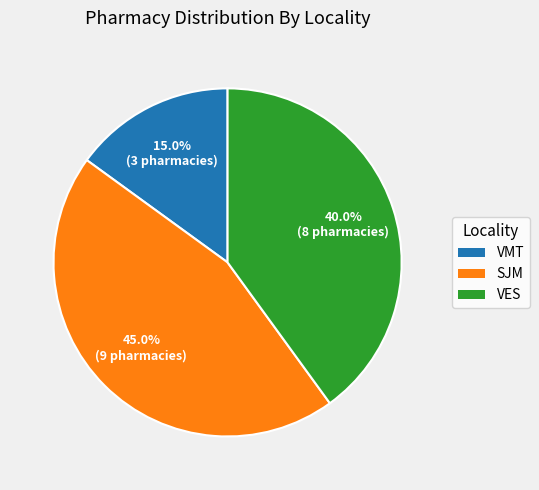

How many slices are in this pie chart?

3